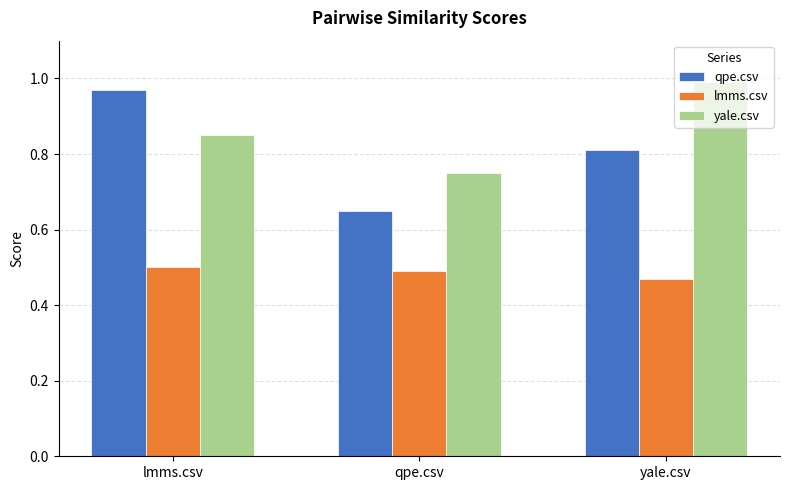

The value of qpe.csv at yale.csv is 0.4. True or false?

False